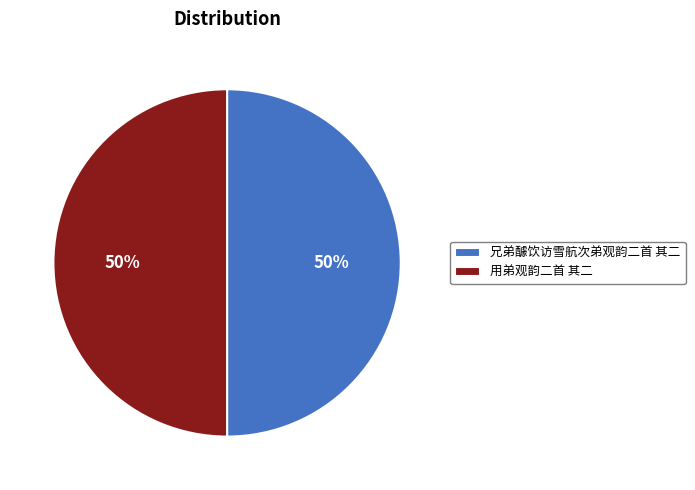

True or false: 兄弟醵饮访雪航次弟观韵二首 其二 accounts for 50% of the total.

True